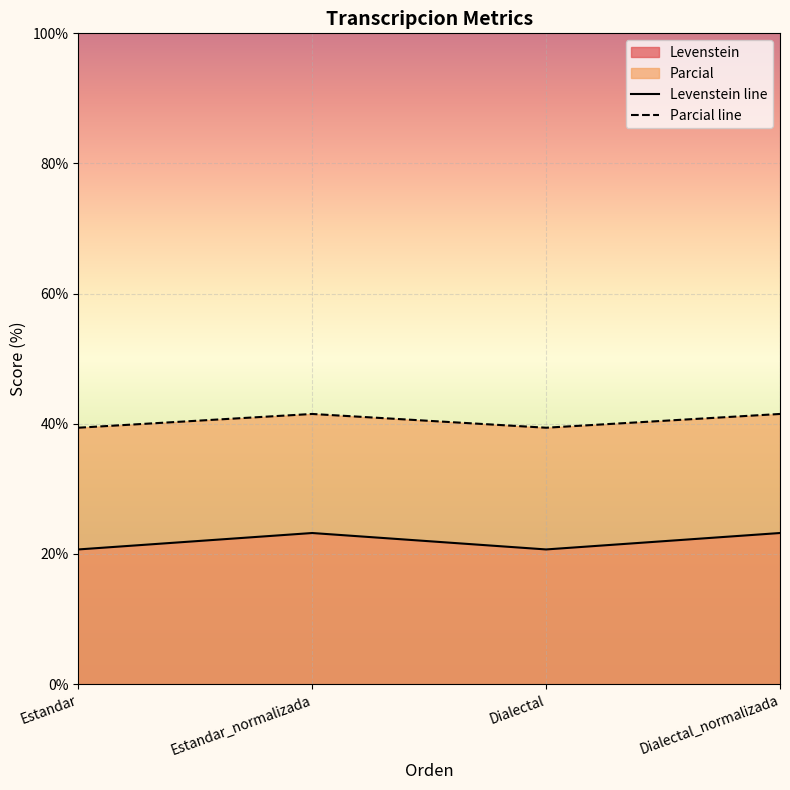

Which has a higher value, Estandar or Dialectal_normalizada?

Dialectal_normalizada